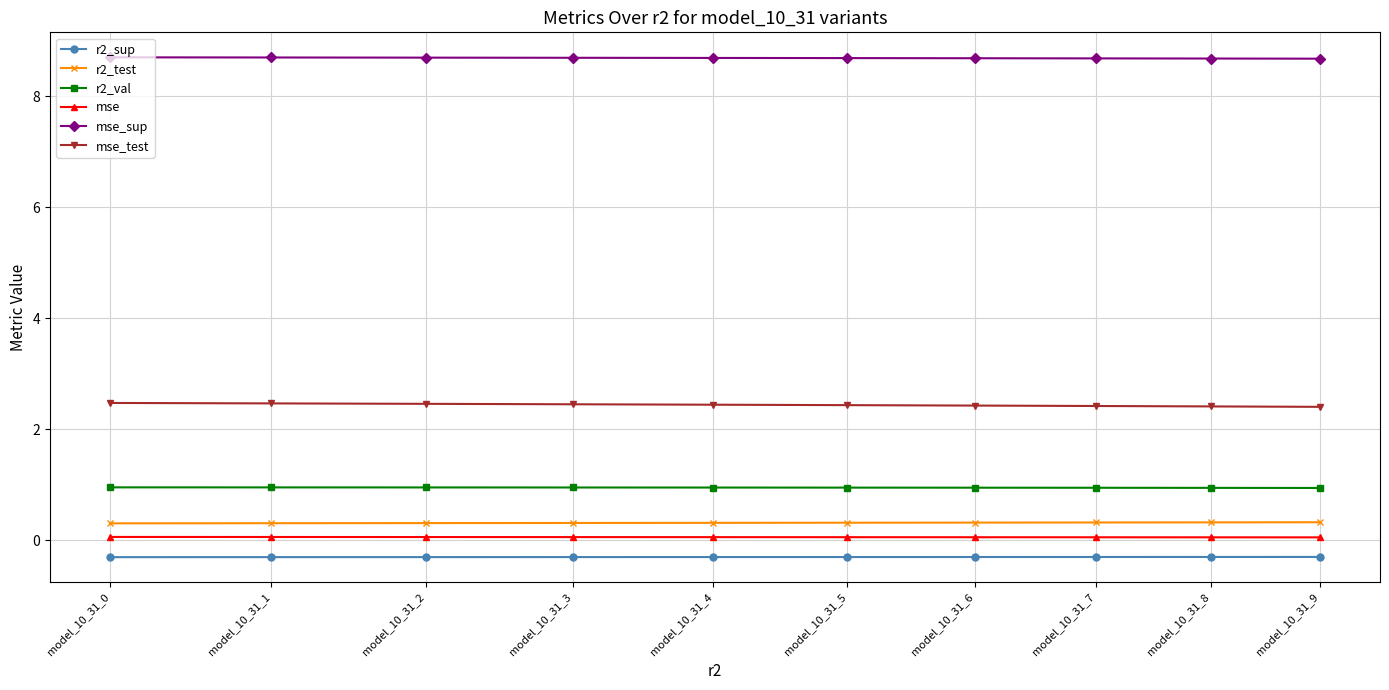

Rank the categories by mse_test value from lowest to highest.

model_10_31_9, model_10_31_8, model_10_31_7, model_10_31_6, model_10_31_5, model_10_31_4, model_10_31_3, model_10_31_2, model_10_31_1, model_10_31_0